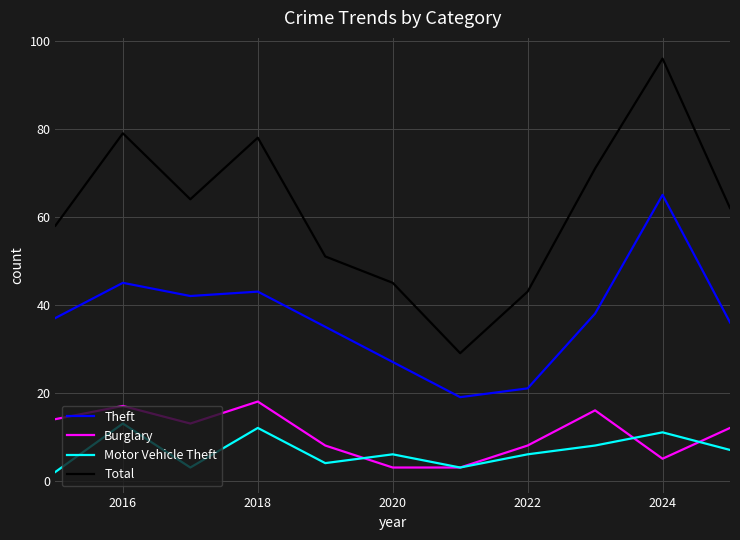

How many lines are shown in the chart?

4